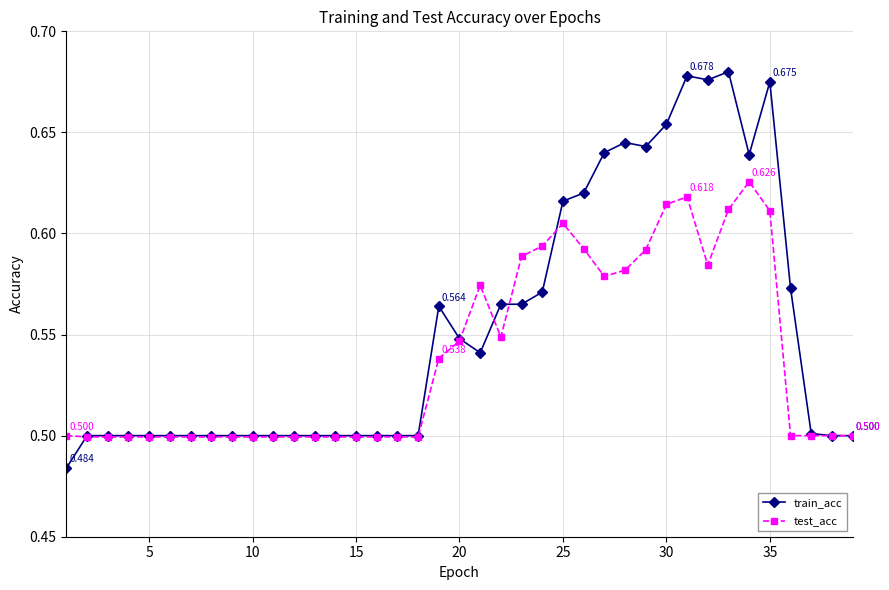

Which series has the largest range (max minus min)?

train_acc